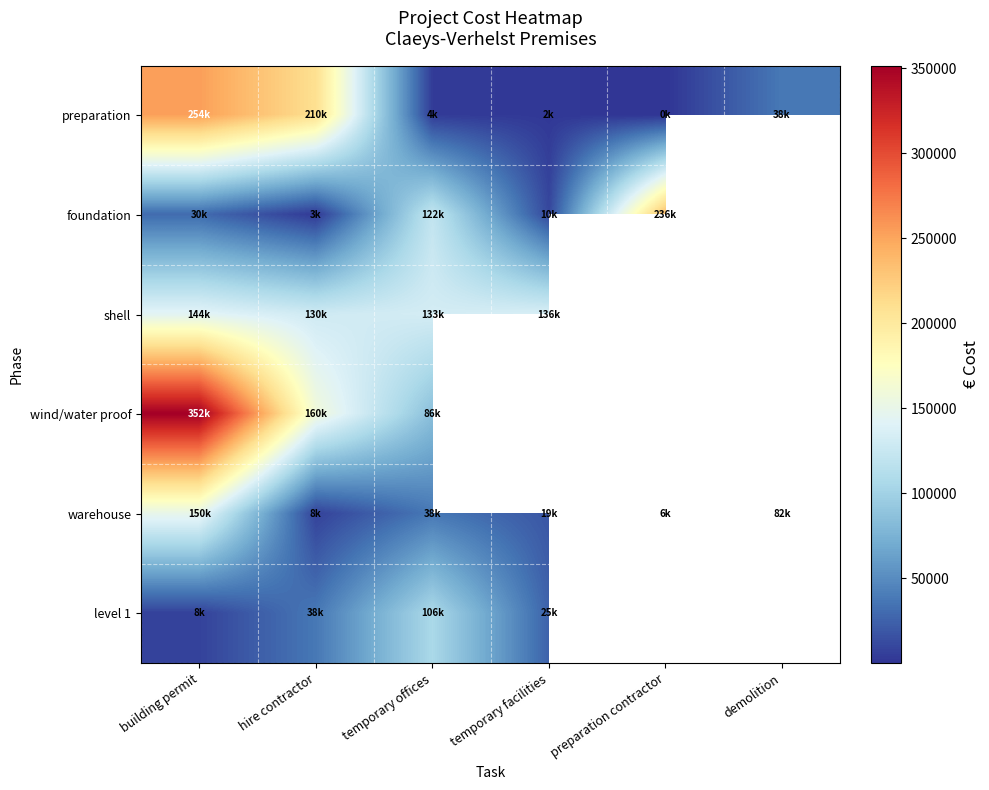

Where does the warehouse series first go above 37704?

building permit